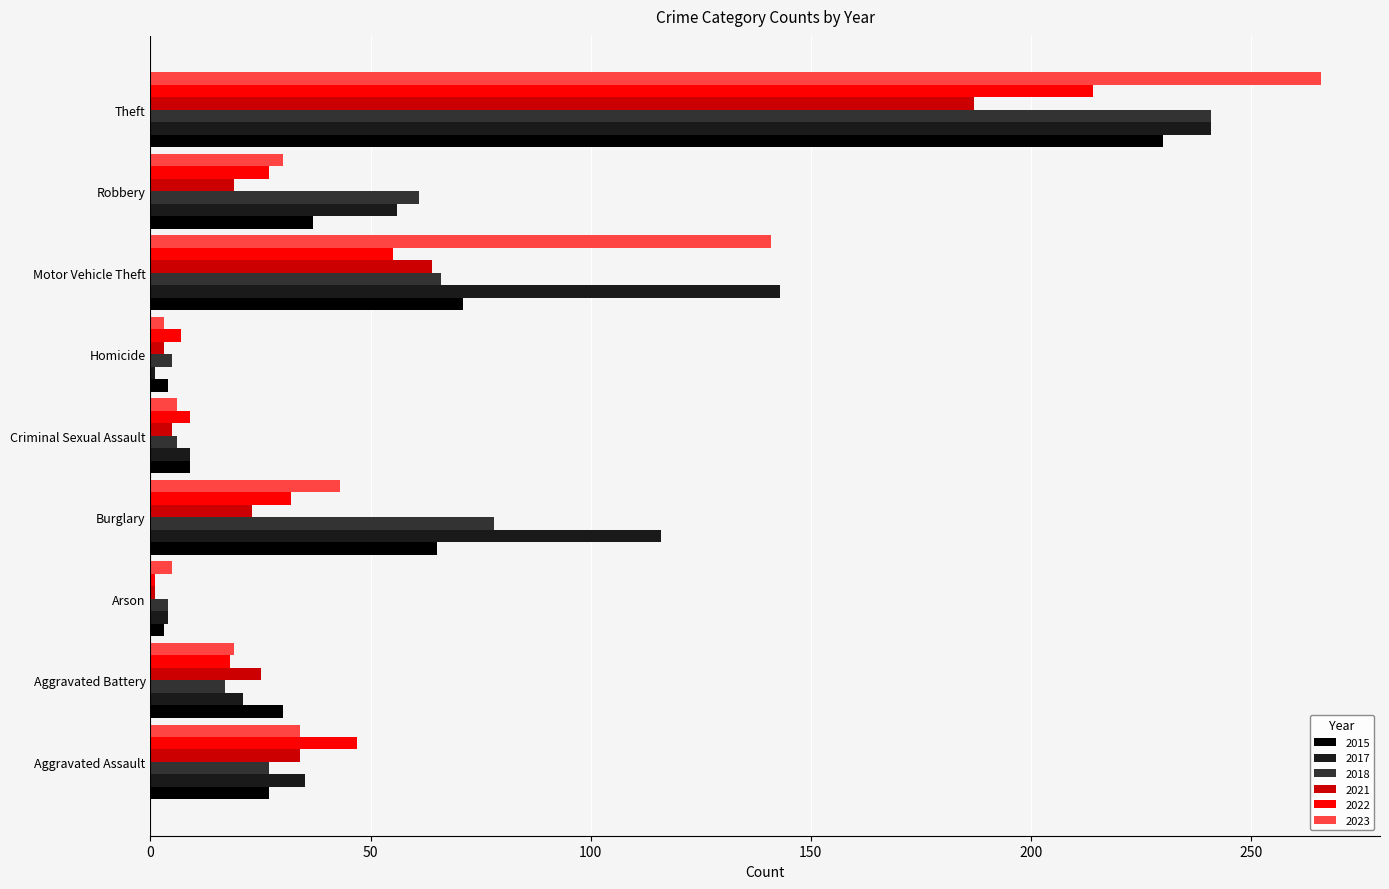

Which series has the widest spread of values?

2023